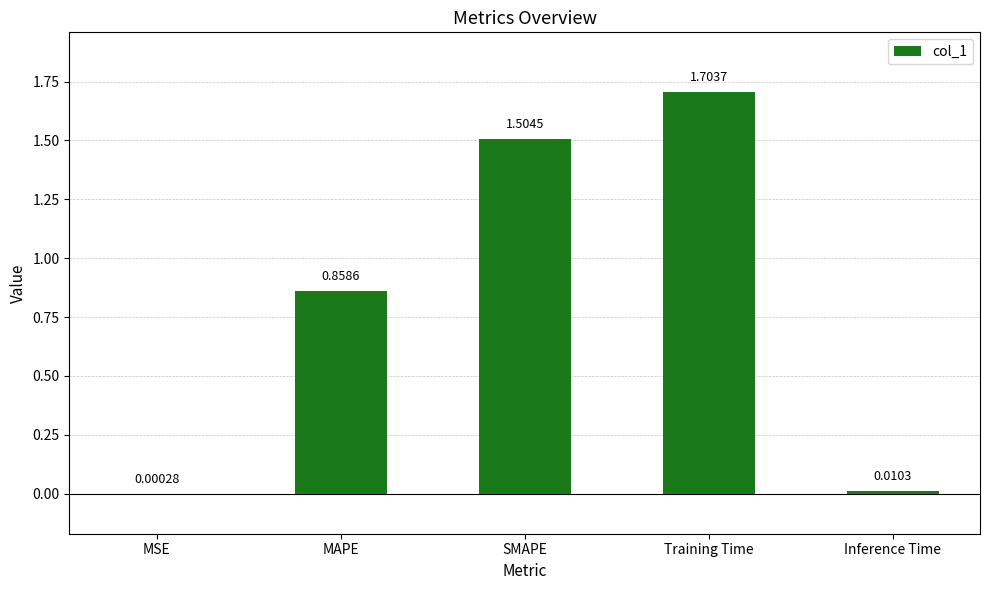

What is the greatest value displayed?

1.7